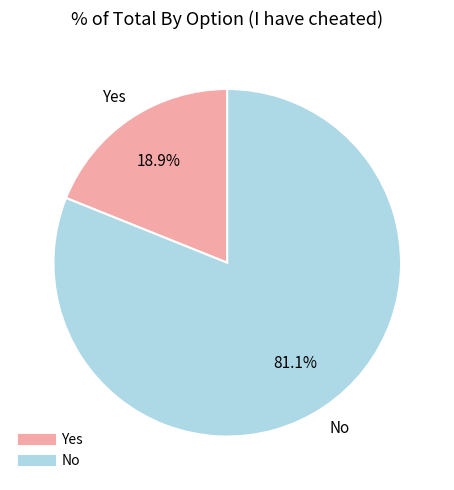

To the nearest percent, what is the difference between the No and Yes slice percentages?

62%